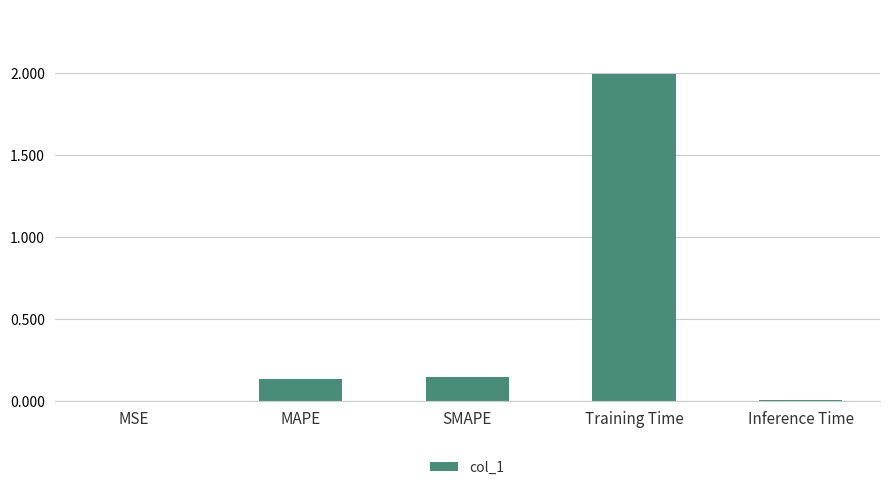

Which has a higher value, MSE or MAPE?

MAPE